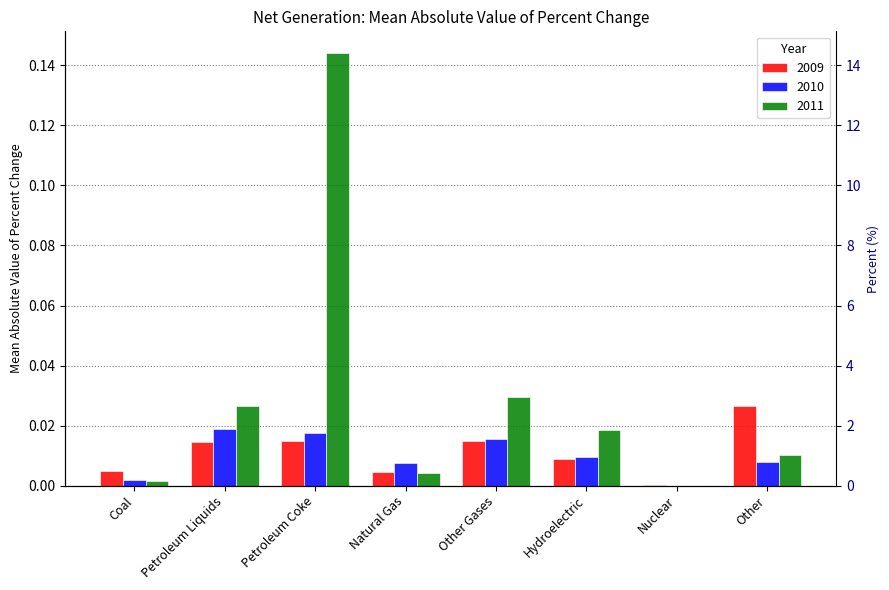

Between Petroleum Coke and Natural Gas, which series saw the biggest shift?

2011